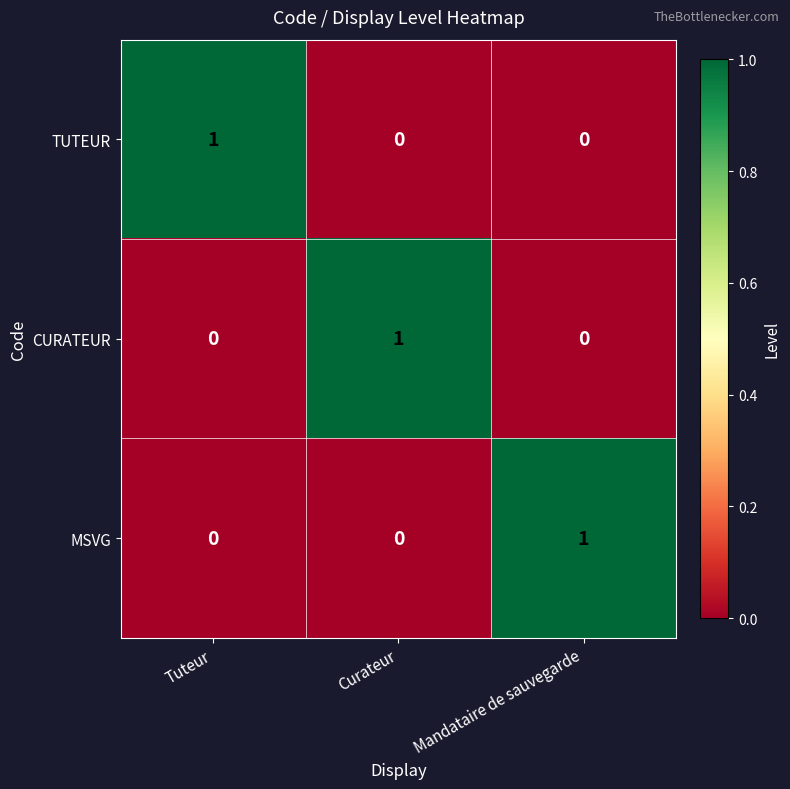

True or false: MSVG has a value of 1 at Curateur.

False